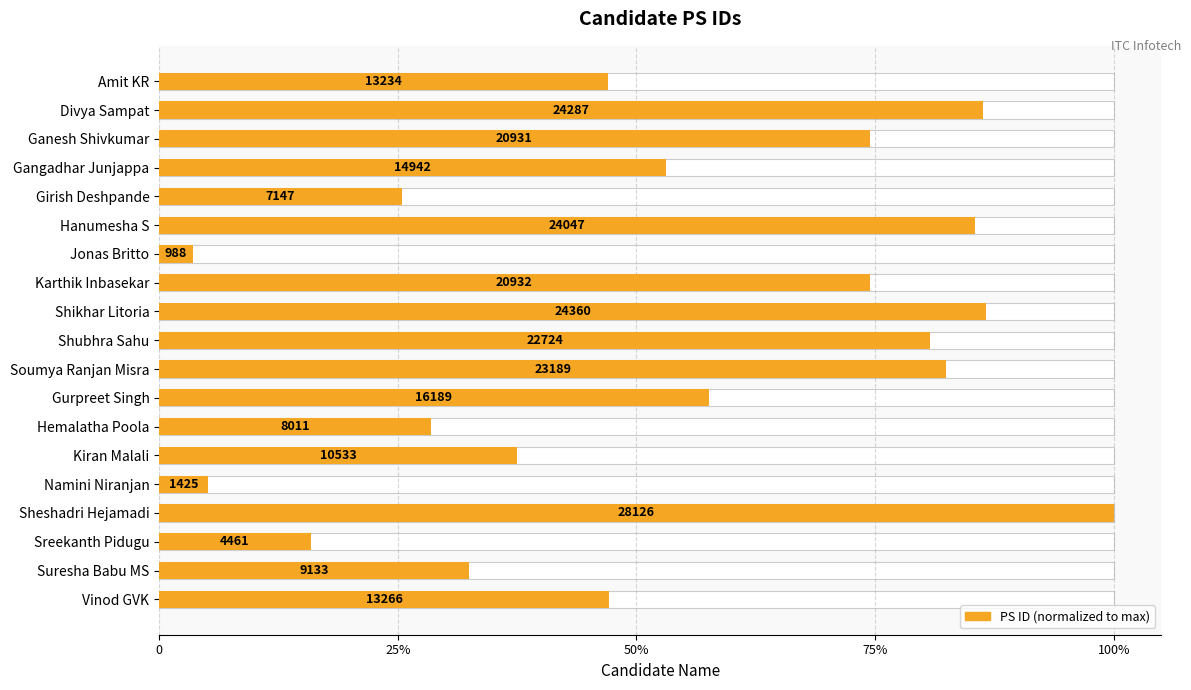

True or false: the data shows 1.2 at Karthik Inbasekar.

False